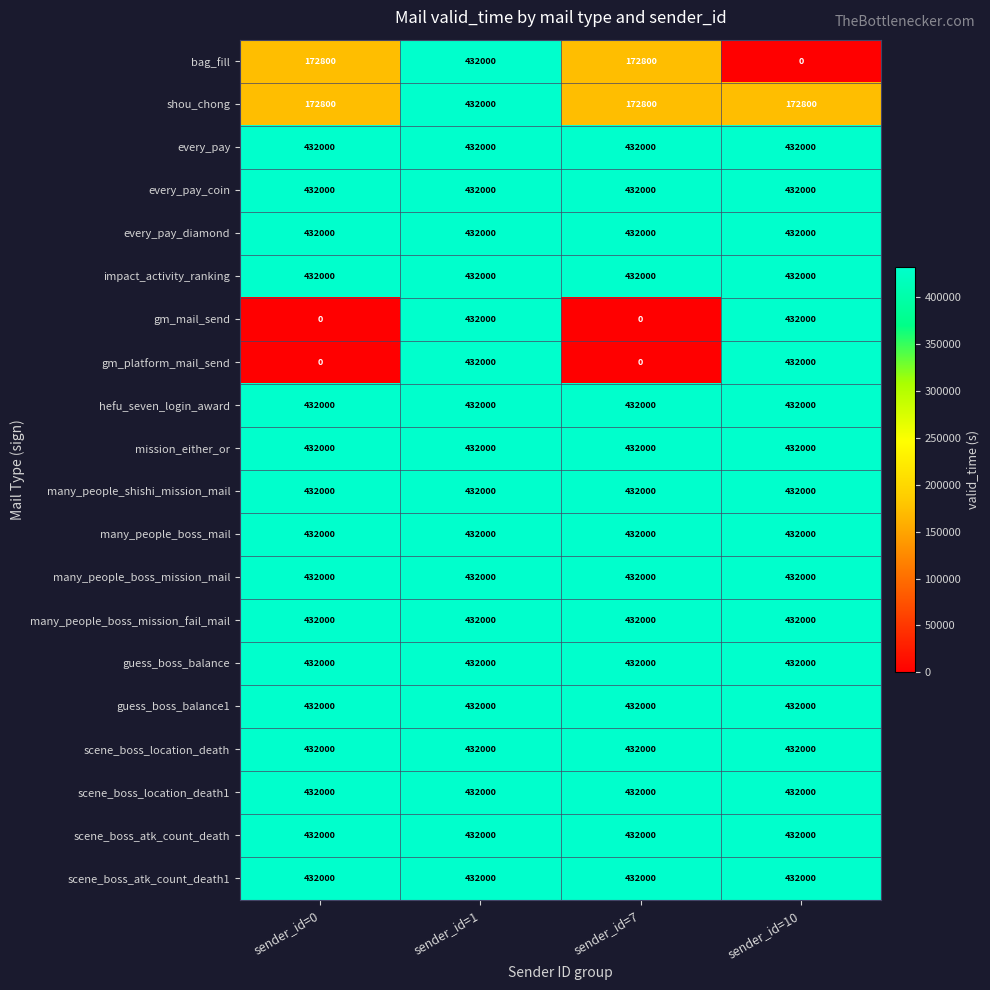

True or false: many_people_boss_mission_fail_mail has a value of 432000 at sender_id=1.

True